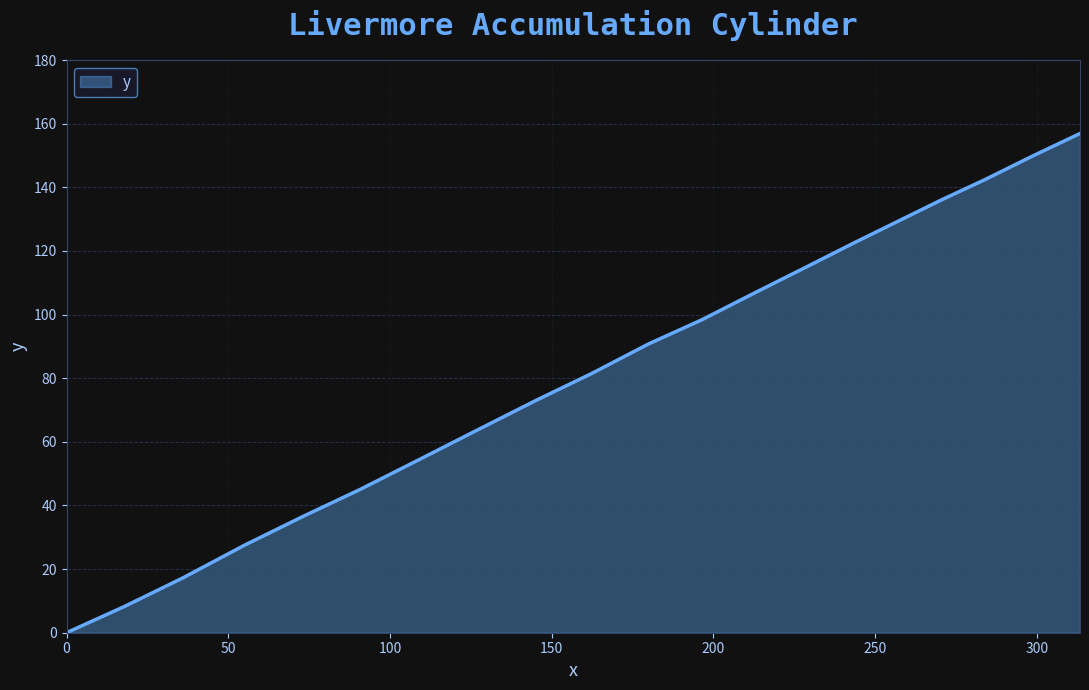

What is the difference between the maximum and minimum values?

156.9